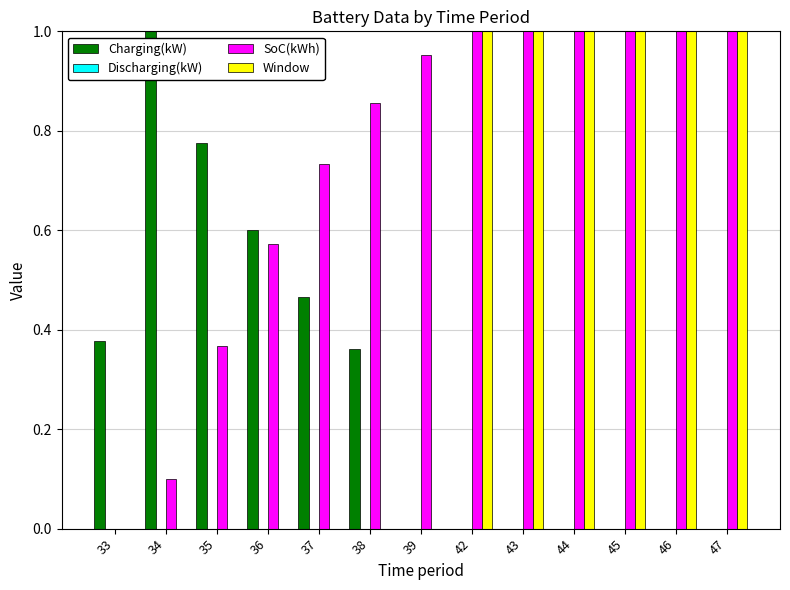

Is it true that SoC(kWh) equals 0.4 at 45?

False